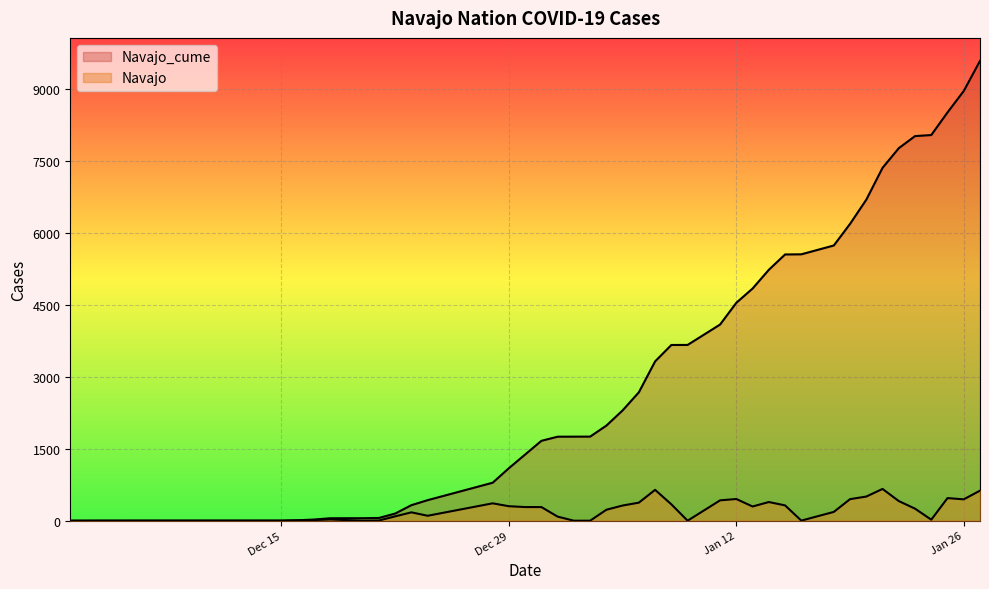

Rank the series by their average value, from highest to lowest.

Navajo_cume, Navajo